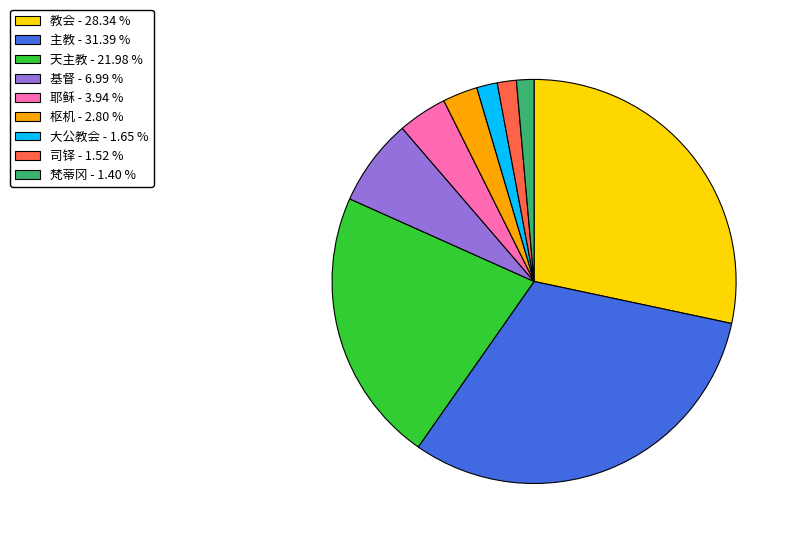

Which category has the biggest portion of the pie?

主教